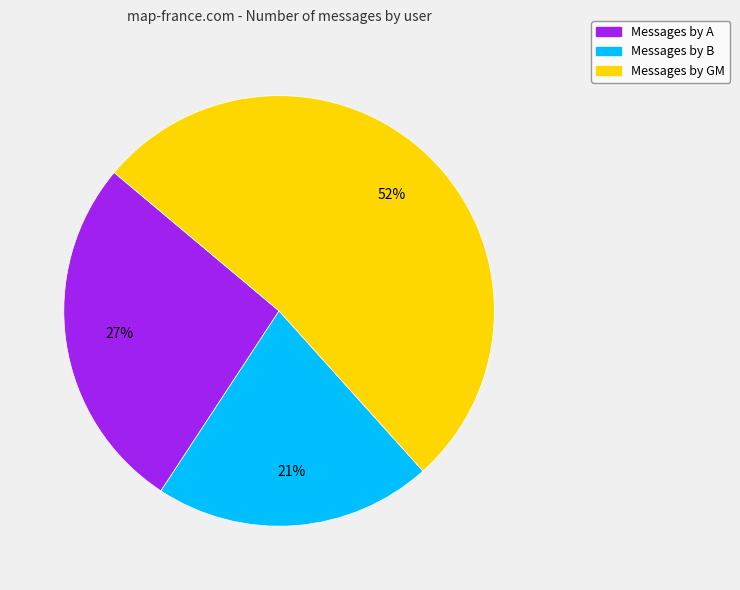

Is there a majority slice in this chart?

Yes